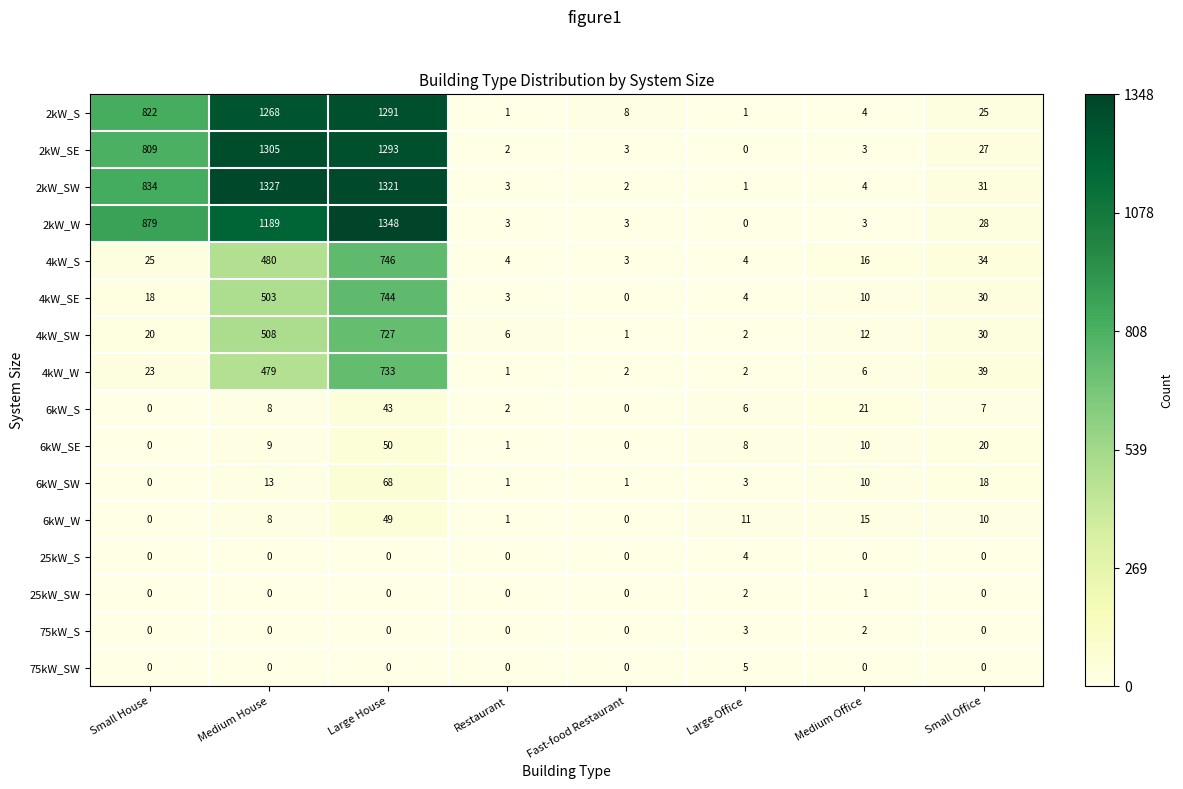

What is the total value across all series at Restaurant?

28